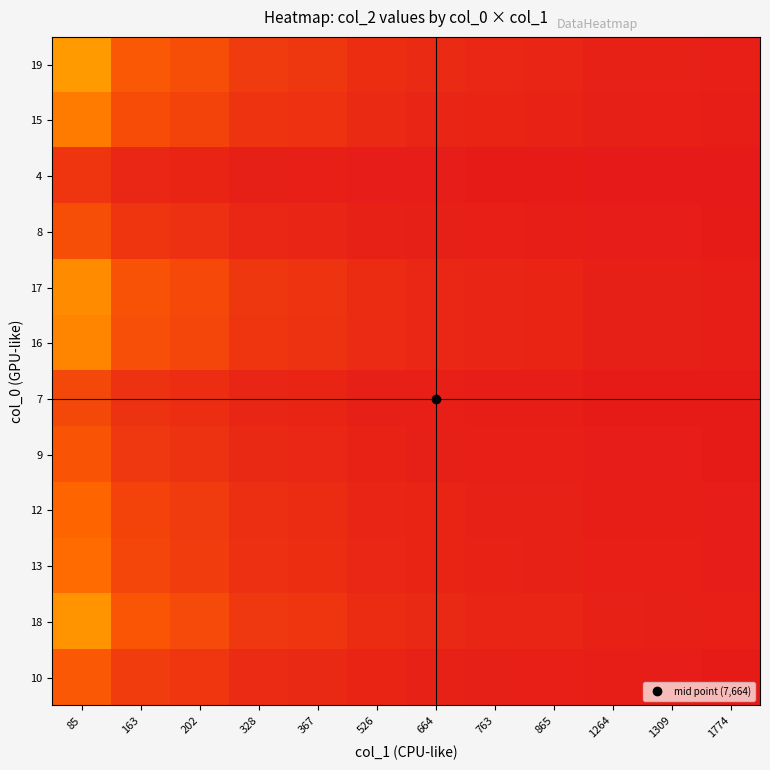

Reading left to right, transcribe all the data shown in this chart.

19: 85=0.2	163=0.1	202=0.1	328=0.1	367=0.0	526=0.0	664=0.0	763=0.0	865=0.0	1264=0.0	1309=0.0	1774=0.0
15: 85=0.1	163=0.1	202=0.1	328=0.0	367=0.0	526=0.0	664=0.0	763=0.0	865=0.0	1264=0.0	1309=0.0	1774=0.0
4: 85=0.0	163=0.0	202=0.0	328=0.0	367=0.0	526=0.0	664=0.0	763=0.0	865=0.0	1264=0.0	1309=0.0	1774=0.0
8: 85=0.1	163=0.0	202=0.0	328=0.0	367=0.0	526=0.0	664=0.0	763=0.0	865=0.0	1264=0.0	1309=0.0	1774=0.0
17: 85=0.2	163=0.1	202=0.1	328=0.0	367=0.0	526=0.0	664=0.0	763=0.0	865=0.0	1264=0.0	1309=0.0	1774=0.0
16: 85=0.2	163=0.1	202=0.1	328=0.0	367=0.0	526=0.0	664=0.0	763=0.0	865=0.0	1264=0.0	1309=0.0	1774=0.0
7: 85=0.1	163=0.0	202=0.0	328=0.0	367=0.0	526=0.0	664=0.0	763=0.0	865=0.0	1264=0.0	1309=0.0	1774=0.0
9: 85=0.1	163=0.1	202=0.0	328=0.0	367=0.0	526=0.0	664=0.0	763=0.0	865=0.0	1264=0.0	1309=0.0	1774=0.0
12: 85=0.1	163=0.1	202=0.1	328=0.0	367=0.0	526=0.0	664=0.0	763=0.0	865=0.0	1264=0.0	1309=0.0	1774=0.0
13: 85=0.1	163=0.1	202=0.1	328=0.0	367=0.0	526=0.0	664=0.0	763=0.0	865=0.0	1264=0.0	1309=0.0	1774=0.0
18: 85=0.2	163=0.1	202=0.1	328=0.1	367=0.0	526=0.0	664=0.0	763=0.0	865=0.0	1264=0.0	1309=0.0	1774=0.0
10: 85=0.1	163=0.1	202=0.0	328=0.0	367=0.0	526=0.0	664=0.0	763=0.0	865=0.0	1264=0.0	1309=0.0	1774=0.0